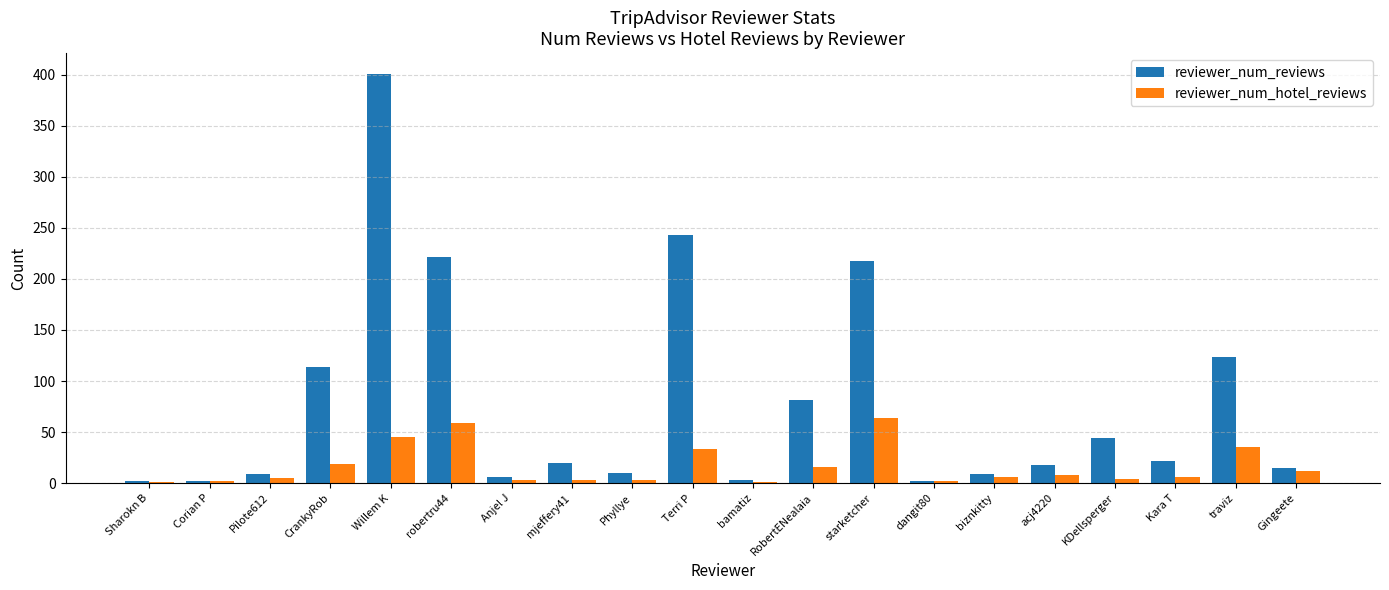

The reviewer_num_hotel_reviews series shows 64 at starketcher. True or false?

True